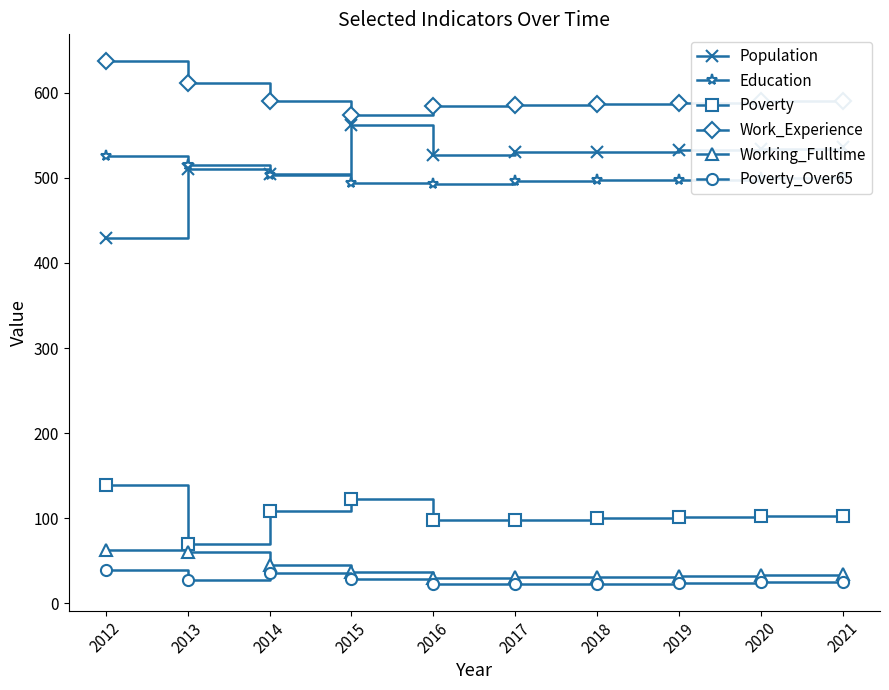

The Work_Experience series shows 638 at 2012. True or false?

True